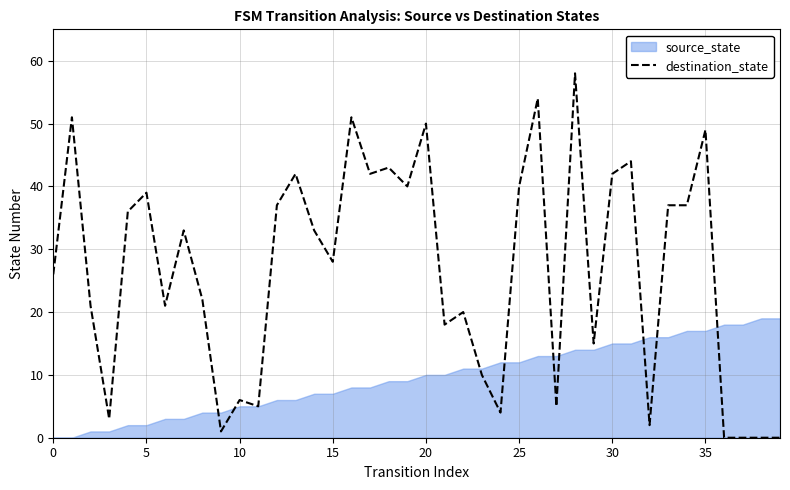

What is the highest value of the destination_state series?

58